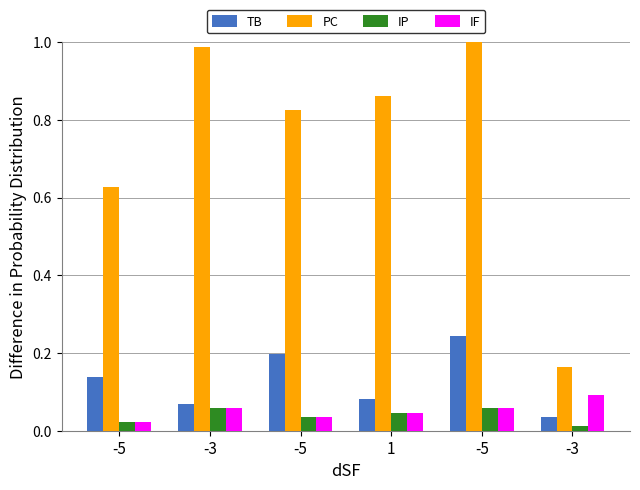

How many series are shown in this chart?

4